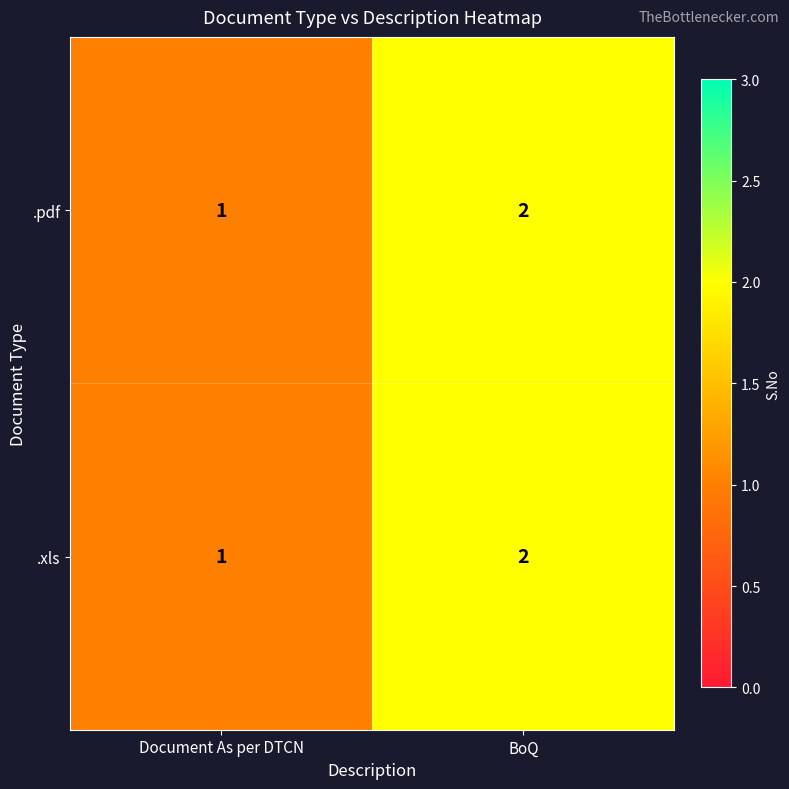

At which category is the sum across all series the highest?

BoQ